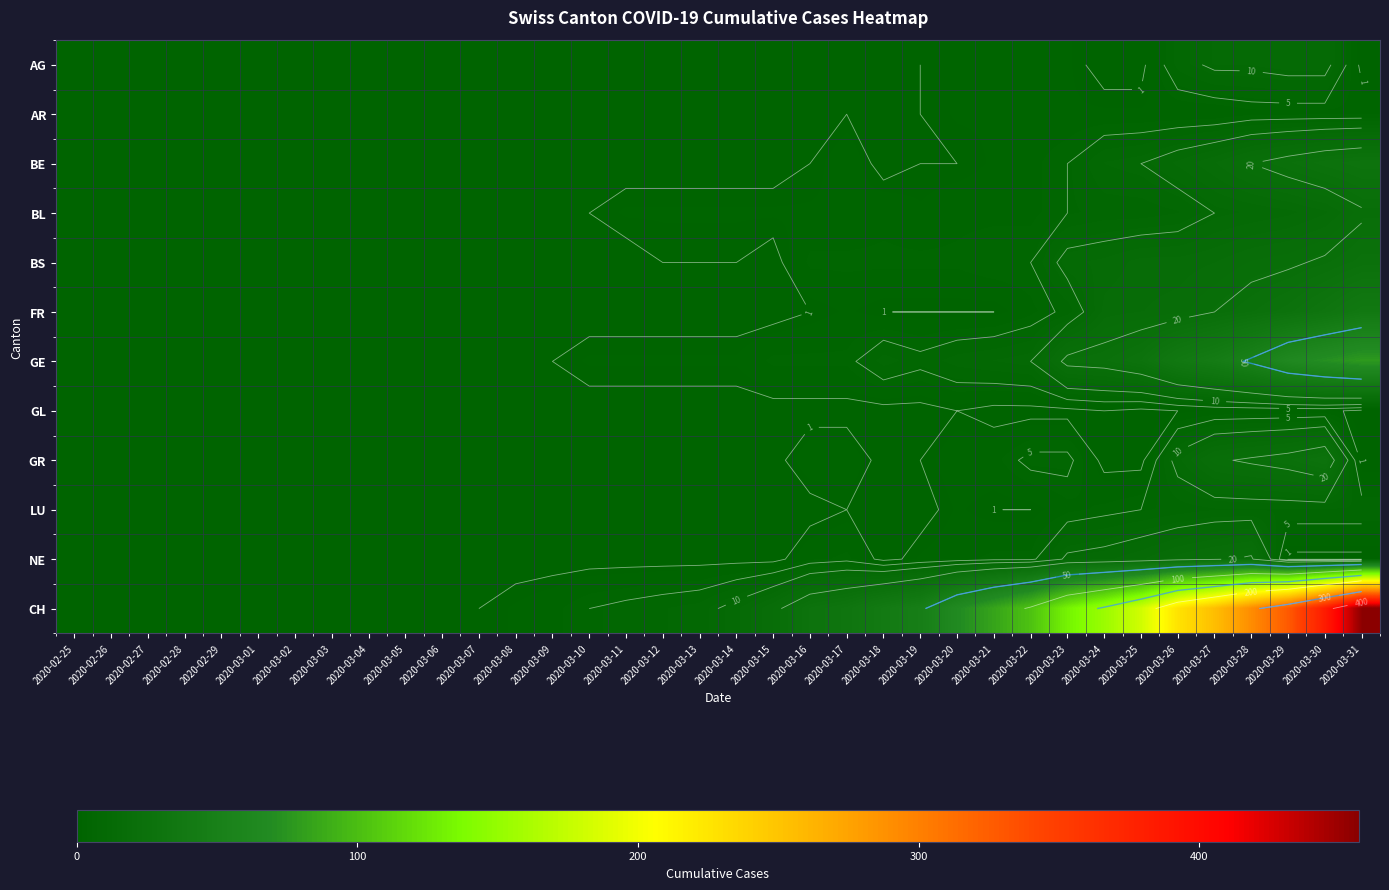

Between 2020-03-18 and 2020-02-29, which is larger?

2020-03-18